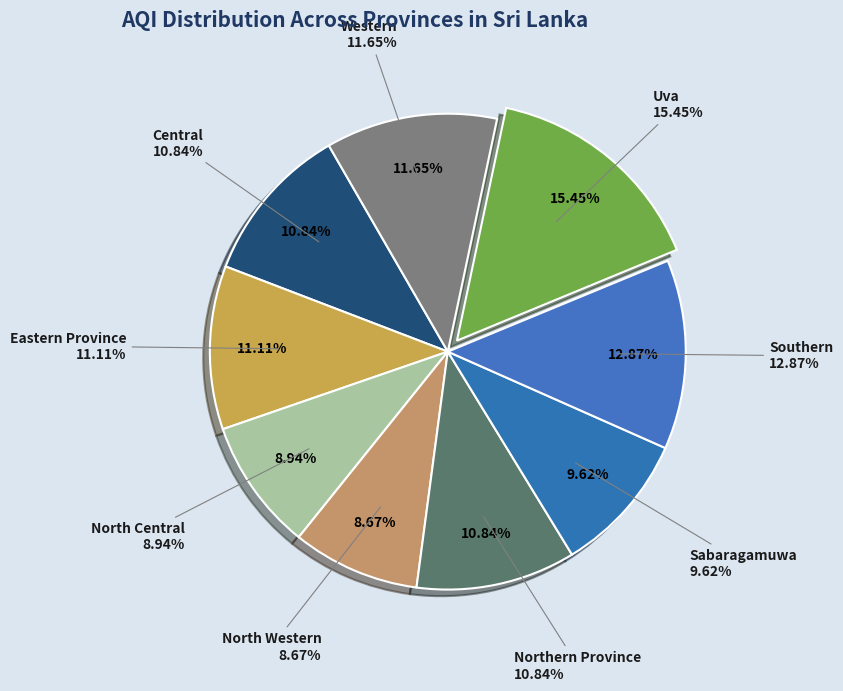

Does Southern account for over 50% of the chart?

No